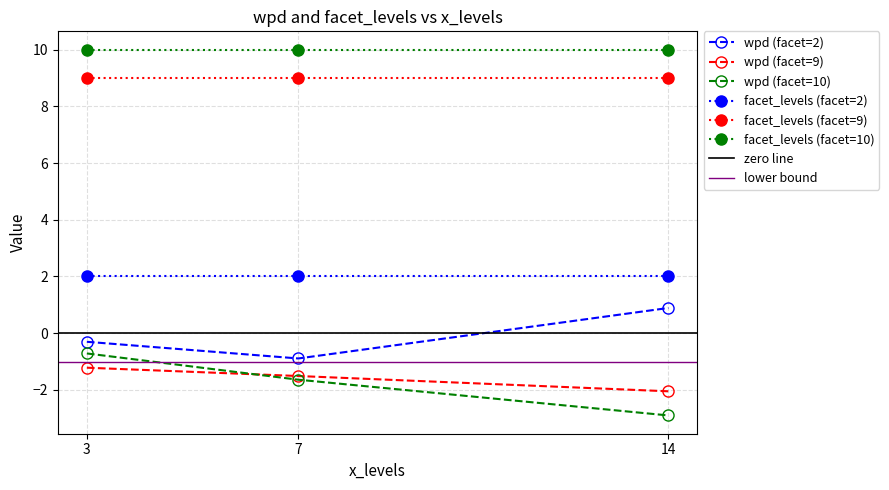

True or false: facet_levels and wpd intersect in this chart.

False